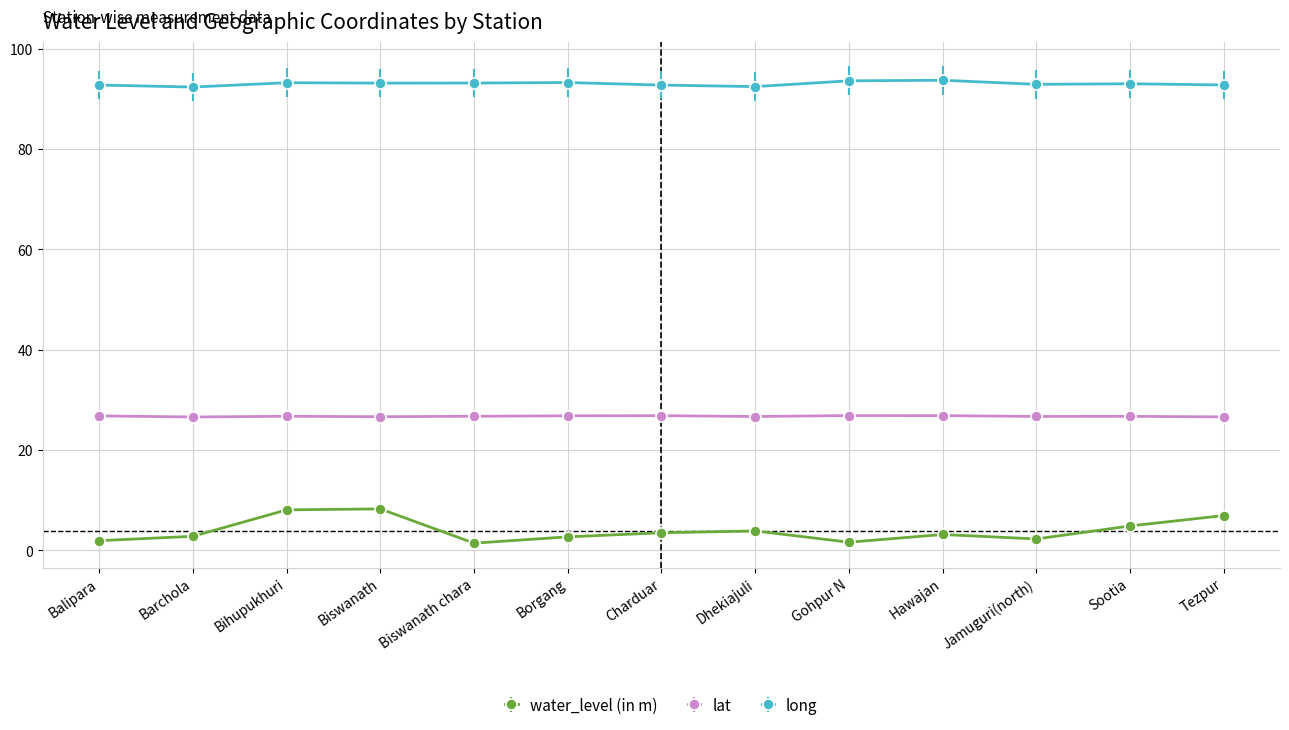

Rank the series by their average value, from lowest to highest.

water_level (in m), lat, long